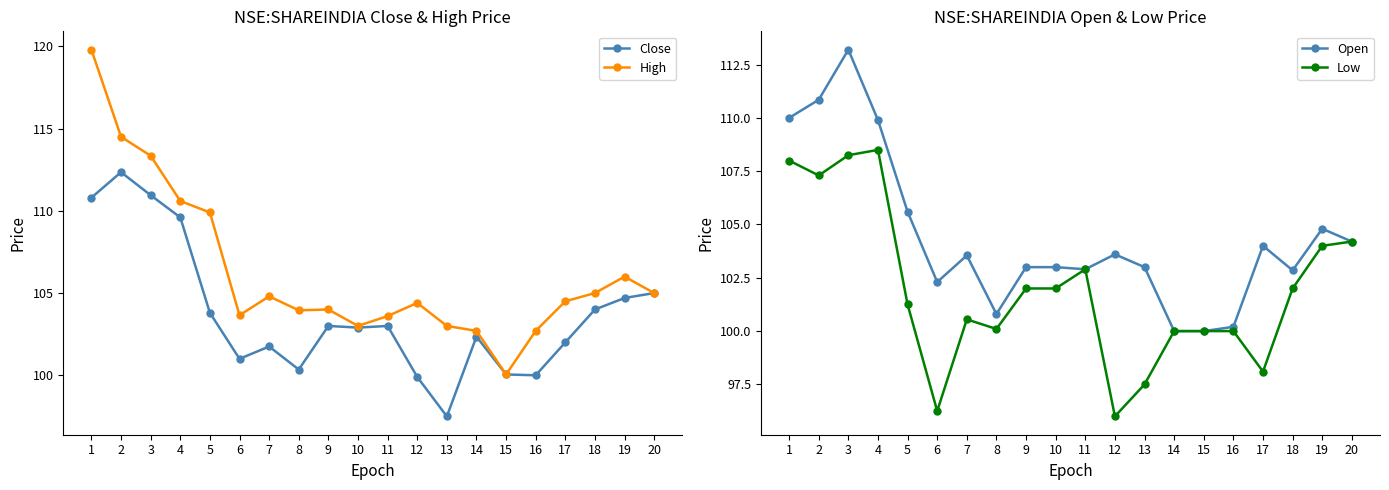

Which series has the largest range (max minus min)?

High